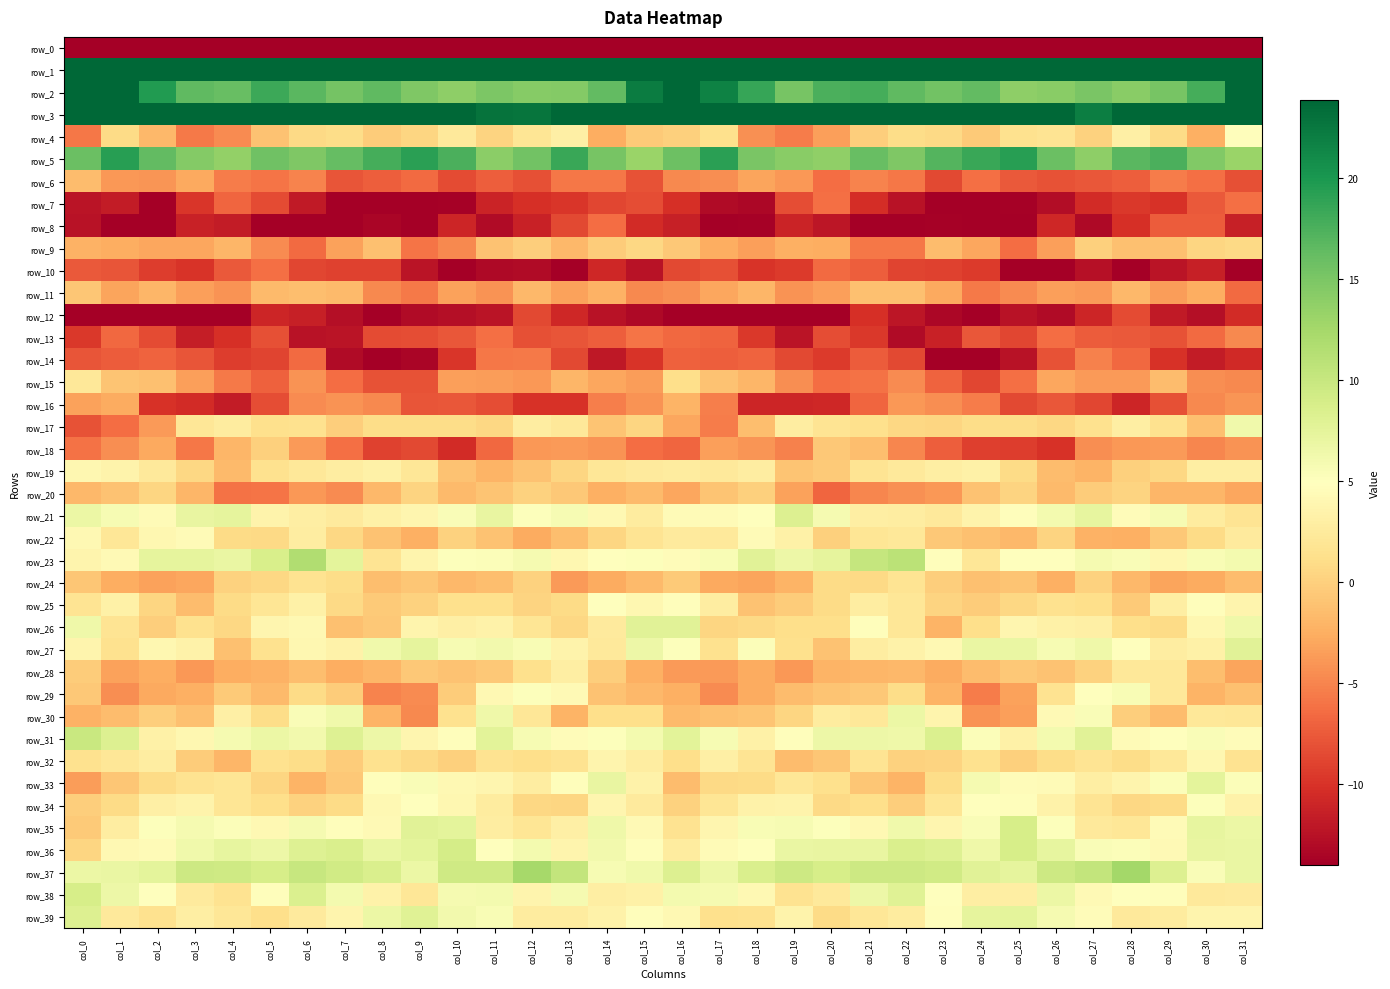

At which label does row_24 reach its peak?

col_22